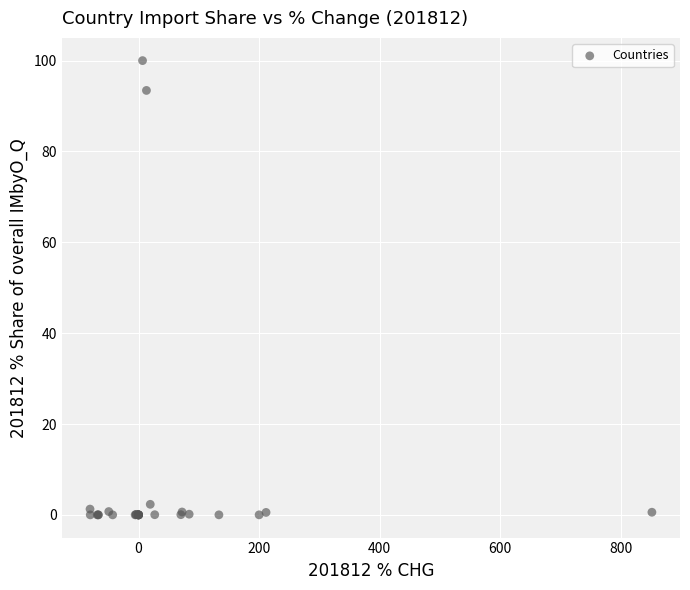

What Y value in the scatter plot is closest to 50?

93.4